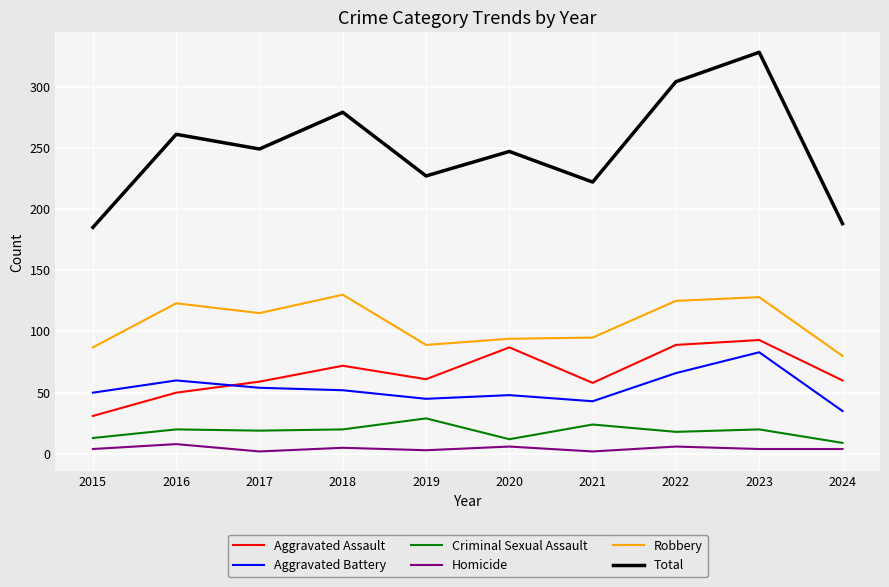

Does the chart have visible grid lines?

Yes